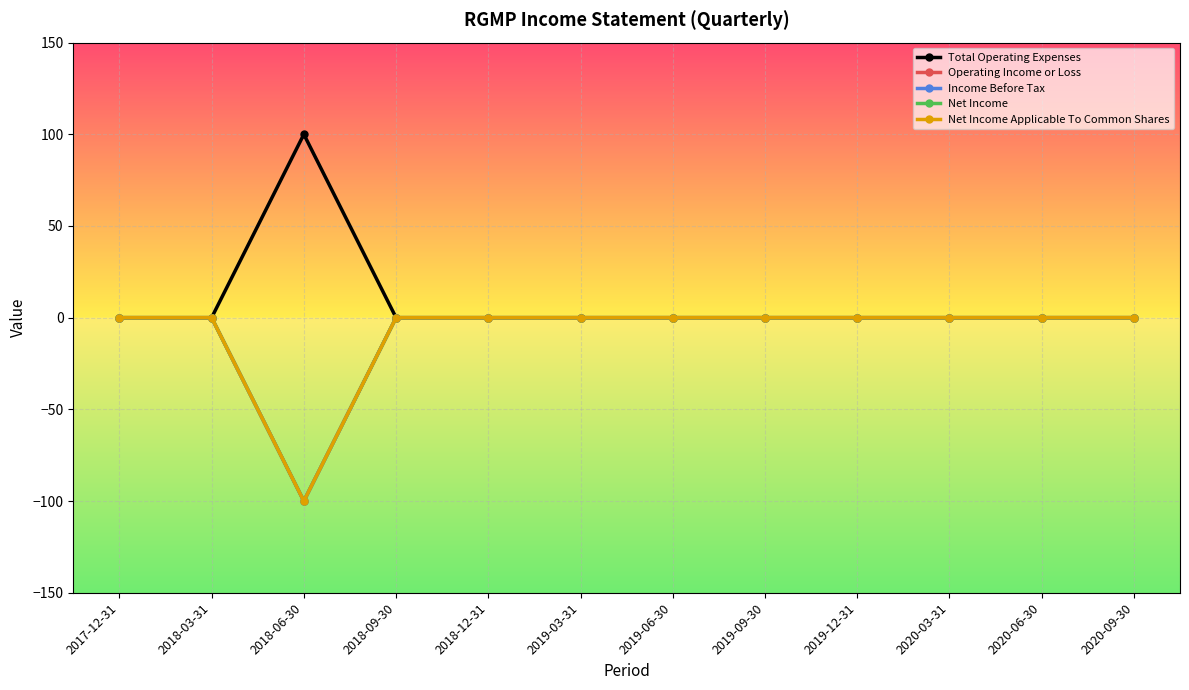

What is the difference between the maximum and minimum values in the Income Before Tax series?

100